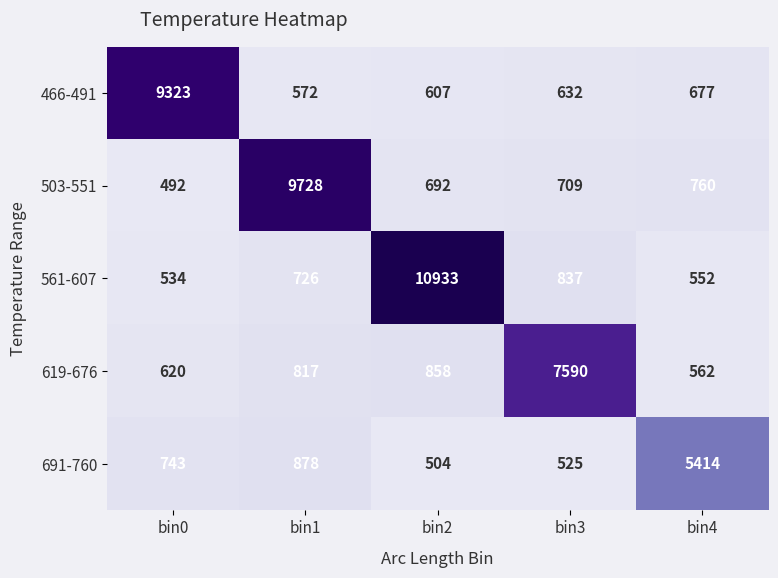

Is it true that 619-676 equals 1445 at bin2?

False